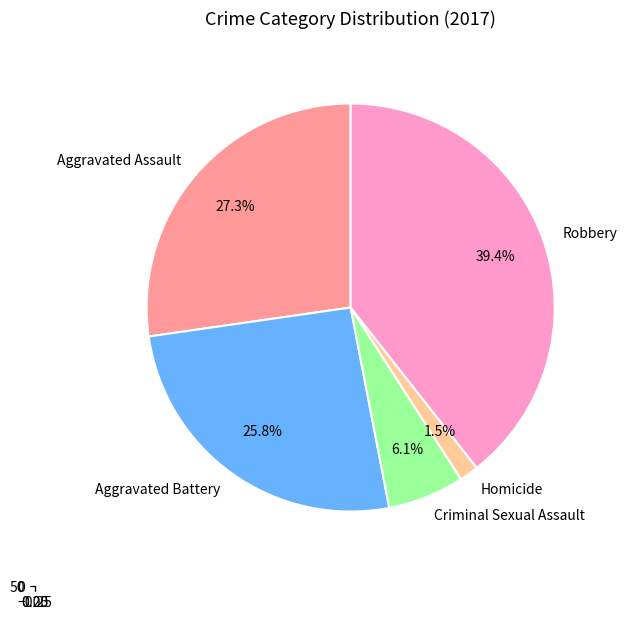

Combined, what portion of the pie is Aggravated Assault and Homicide?

28.8%